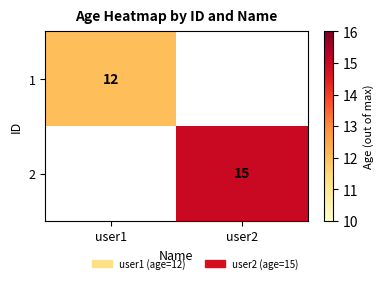

What is the greatest value displayed?

15.0